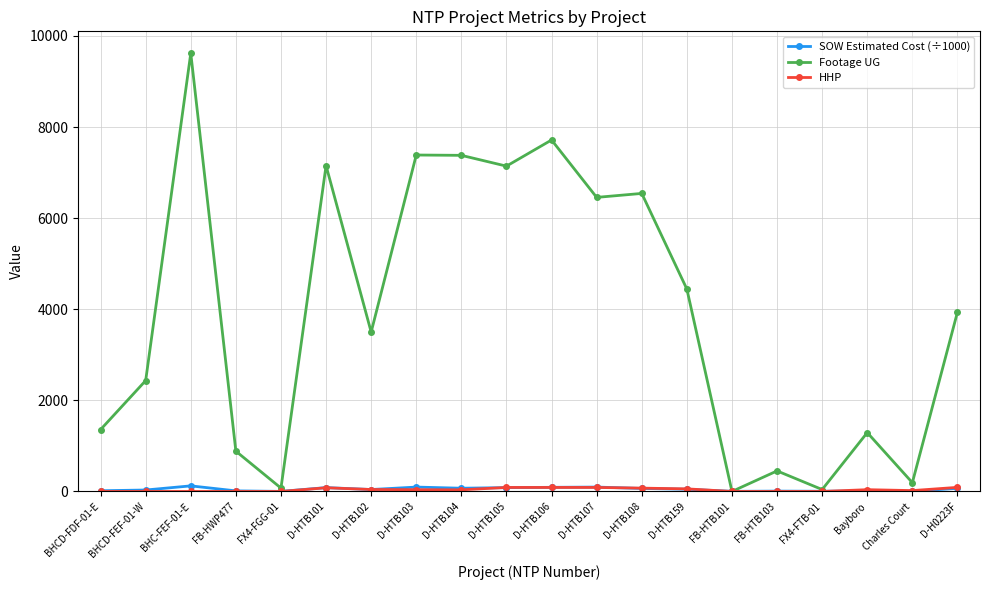

Which series has the largest range (max minus min)?

Footage UG